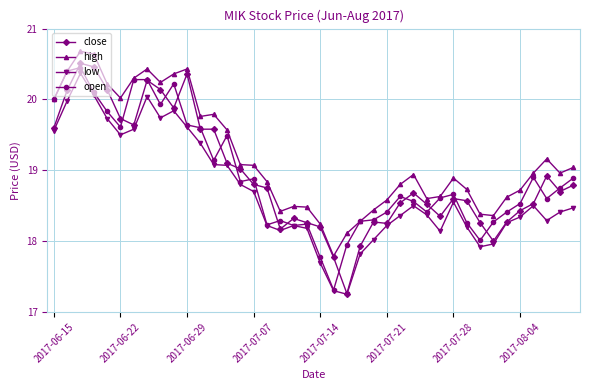

True or false: high and low cross at least once.

False